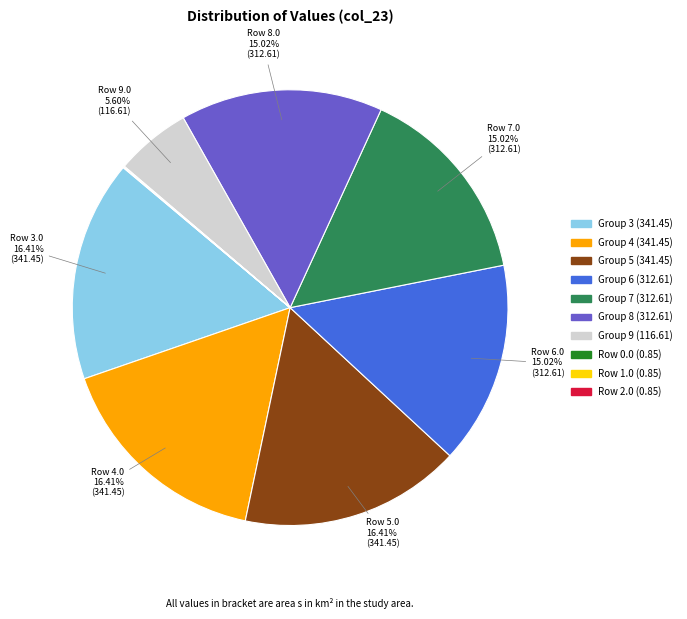

Does any single category account for the majority?

No